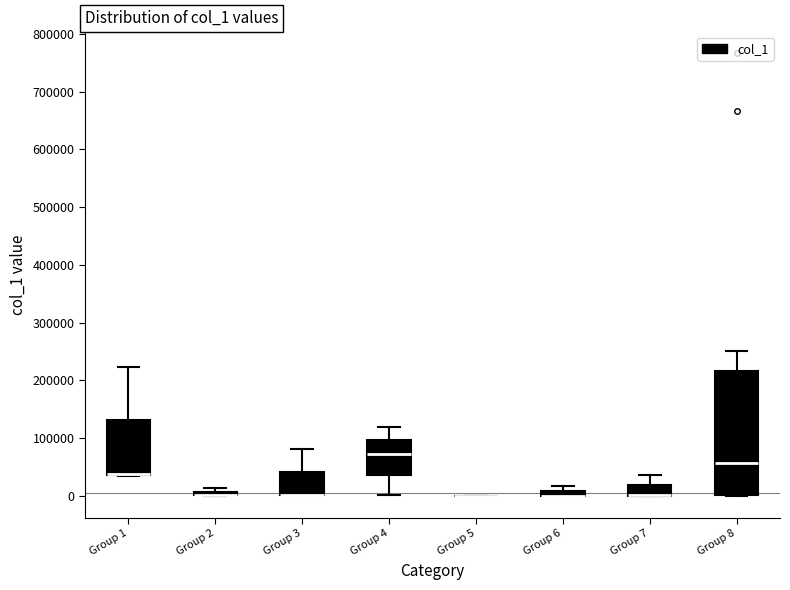

Where does the upper whisker of the box for Group 7 end on the y-axis? The values are not printed on the chart, so give them approximately, as read against the axis.

40000